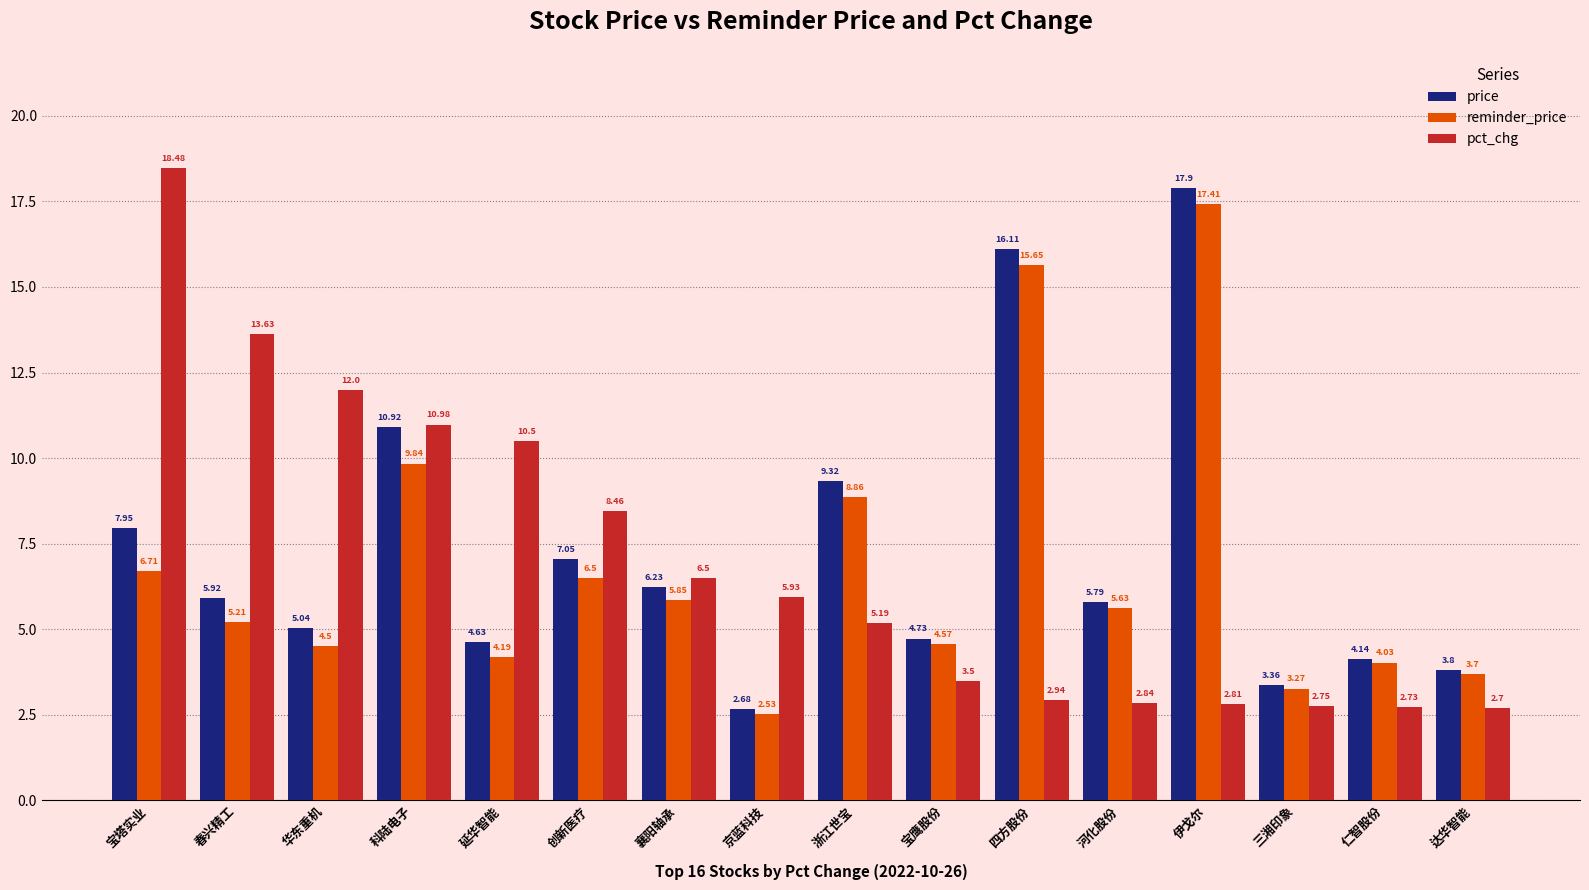

List the series in order of their overall mean, lowest first.

reminder_price, pct_chg, price